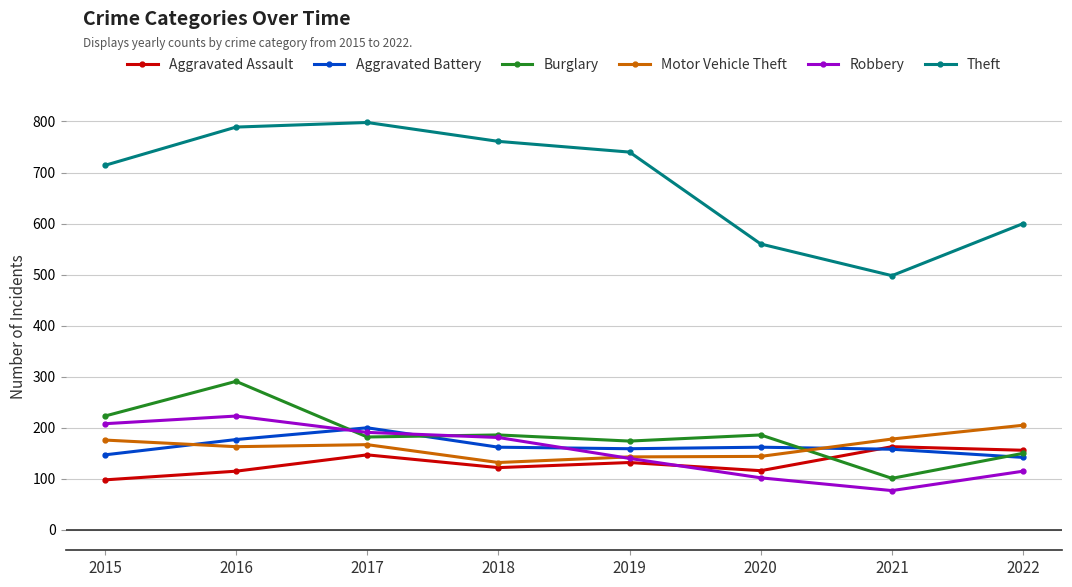

Where is the first local minimum for Robbery?

2021